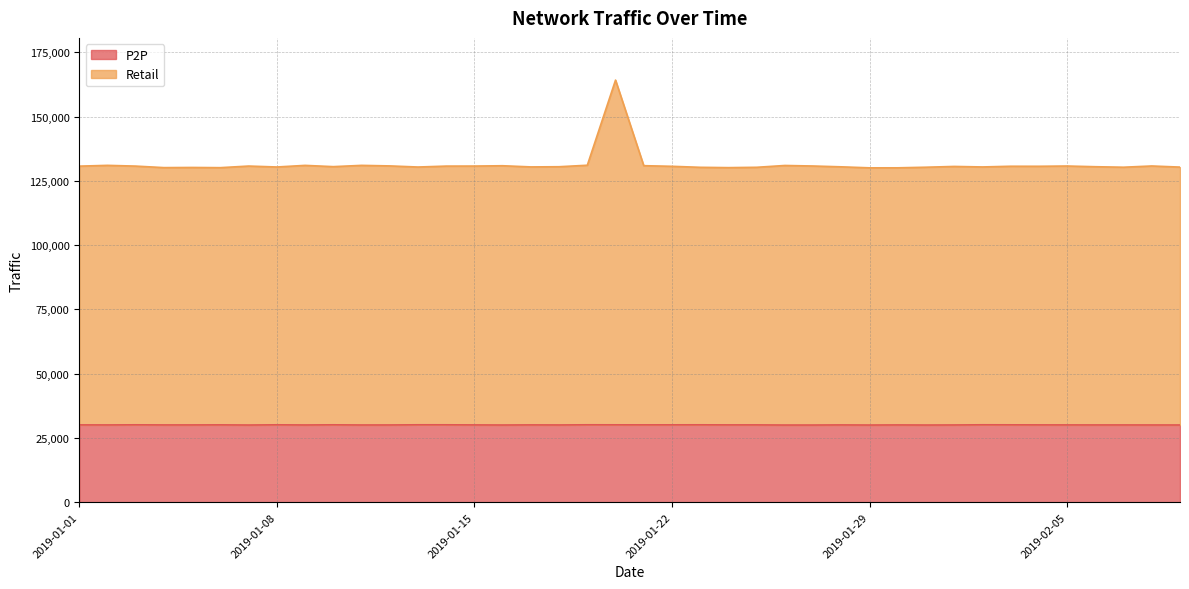

How many lines are shown in the chart?

2